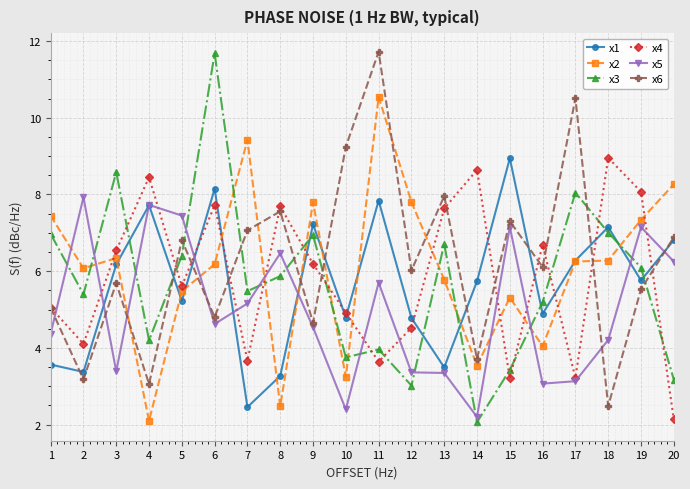

What is the value of the x5 point at the 12th from the left?

3.4